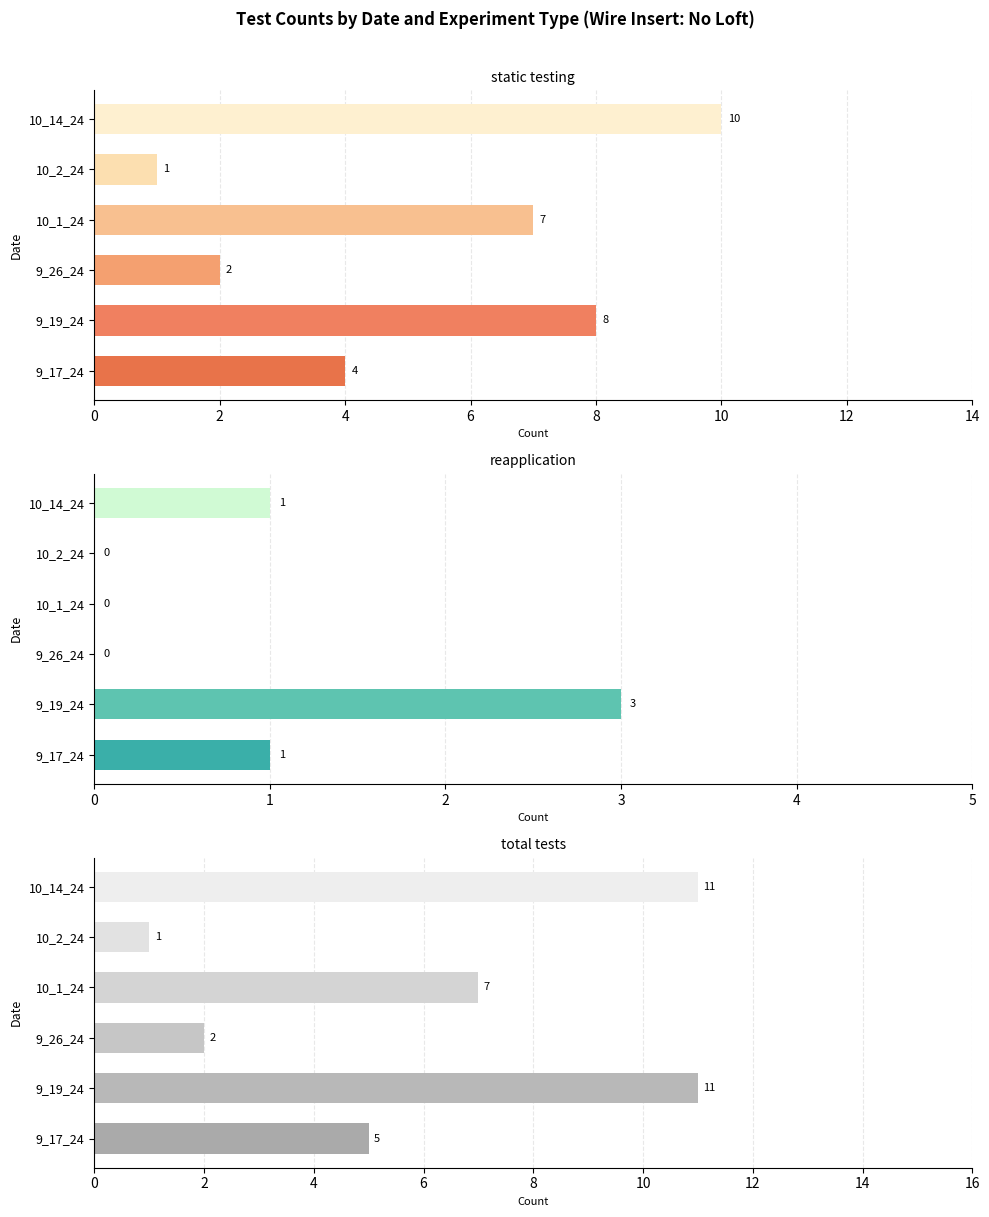

What is the spread (max minus min) of values at 10_14_24?

10